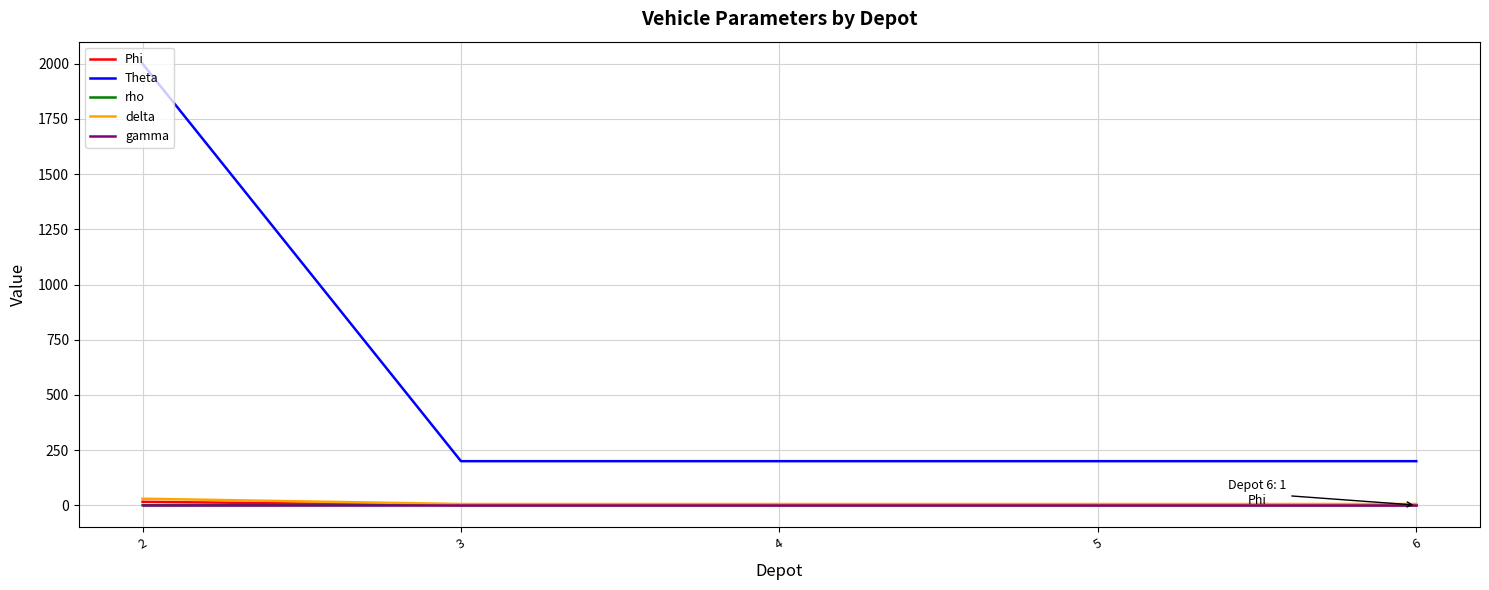

Is it true that gamma equals 0.0 at 3?

True